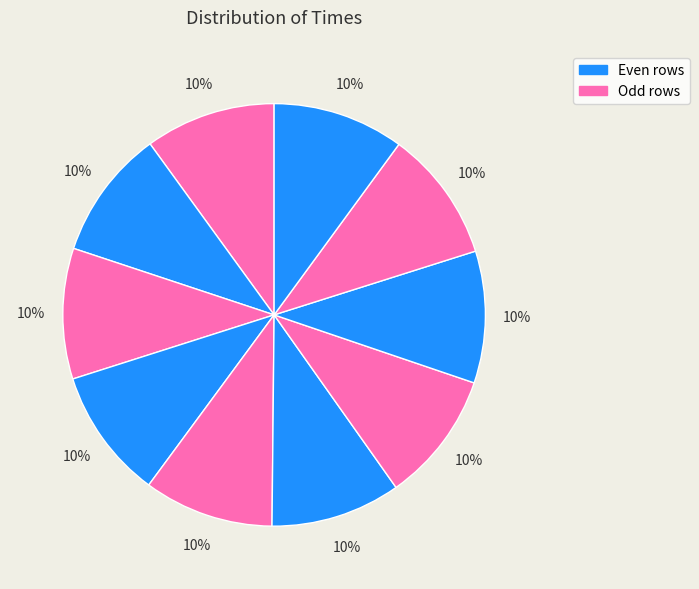

How many segments does this pie chart have?

10